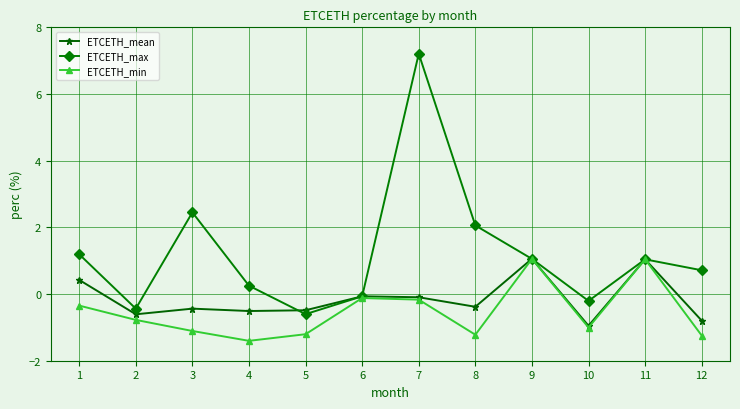

What is the value of the ETCETH_min point at the 6th from the left?

-0.1